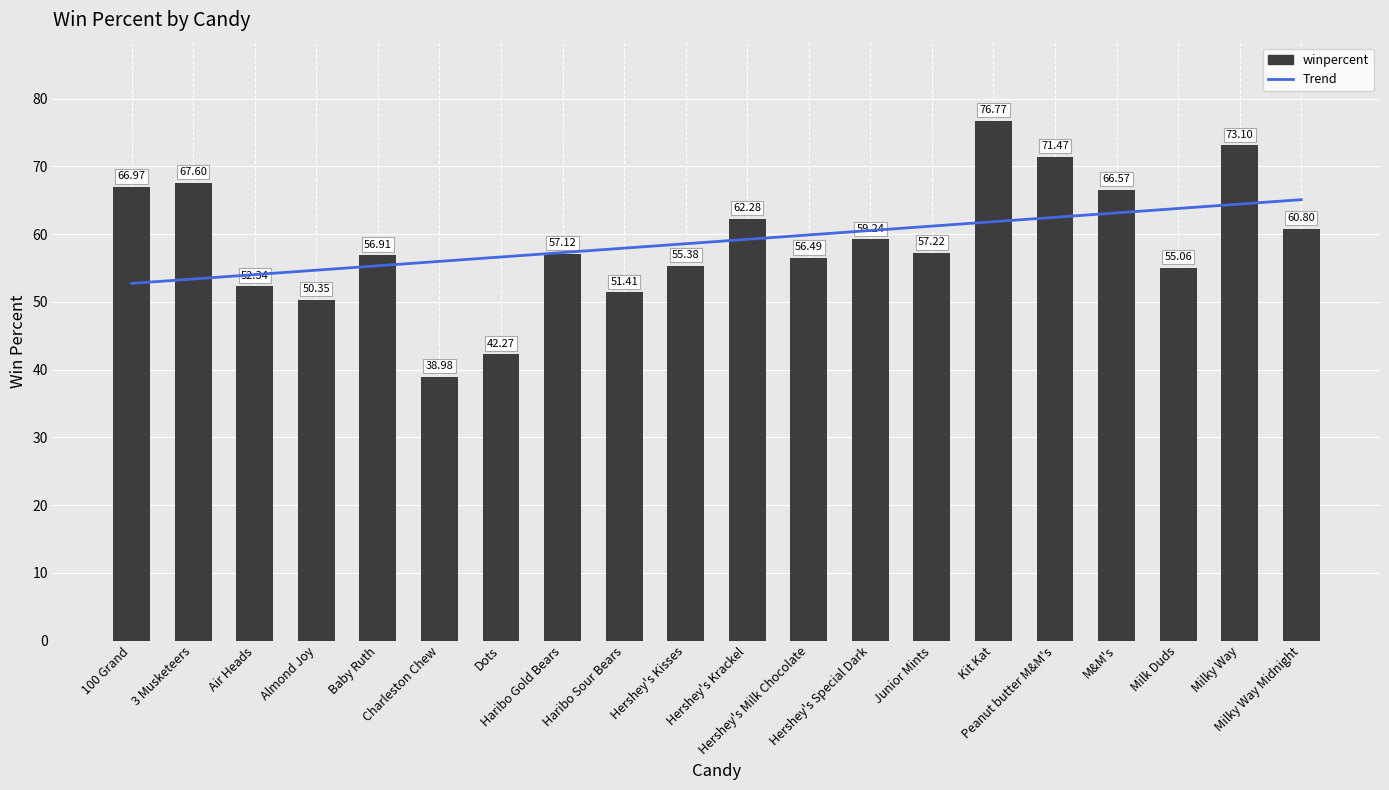

What is the difference between the second highest and second lowest values in the Trend series?

11.1